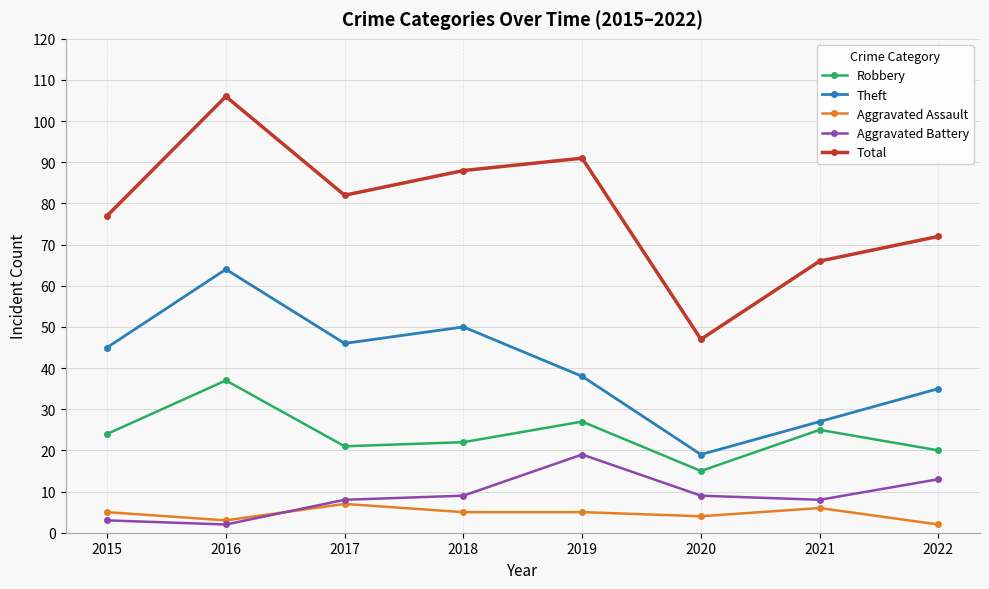

How many distinct data groups are displayed?

5